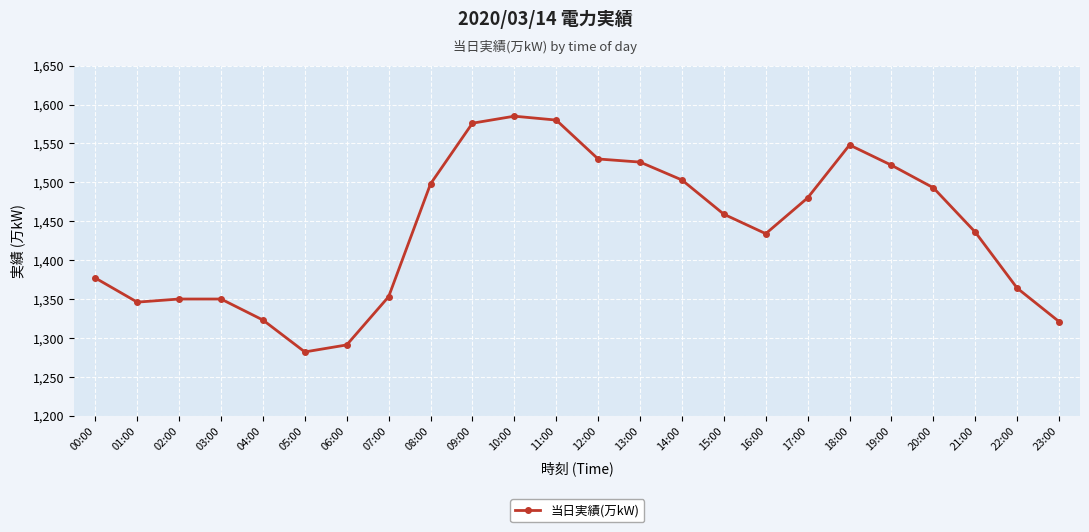

What is the label of the 15th point from the right?

09:00